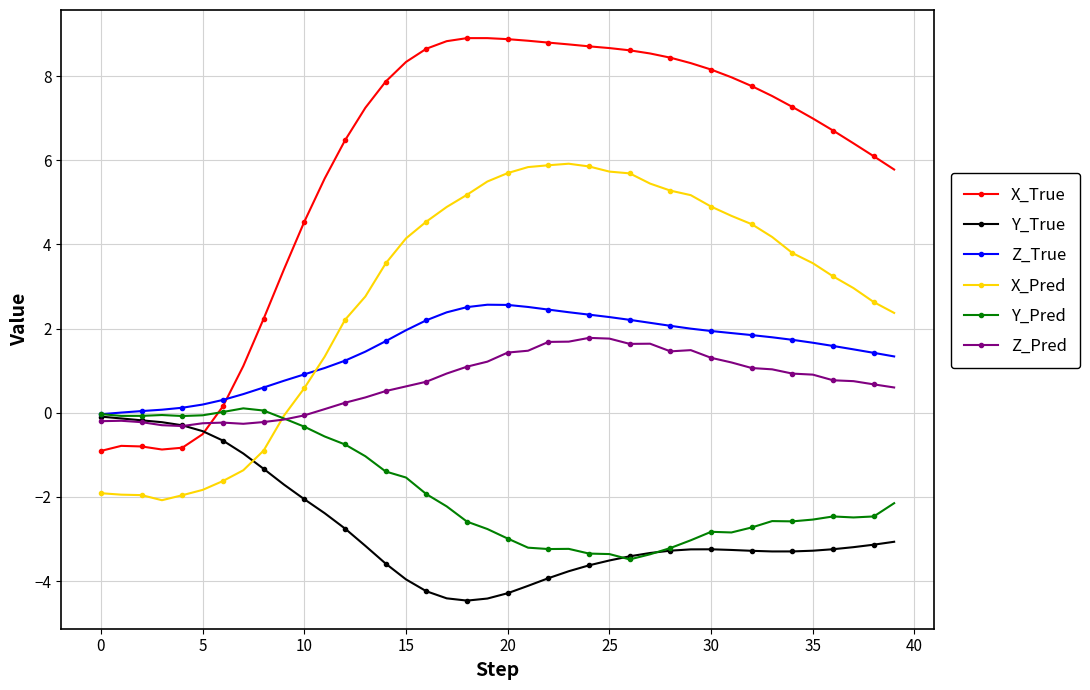

Which series has the largest total across all categories?

X_True